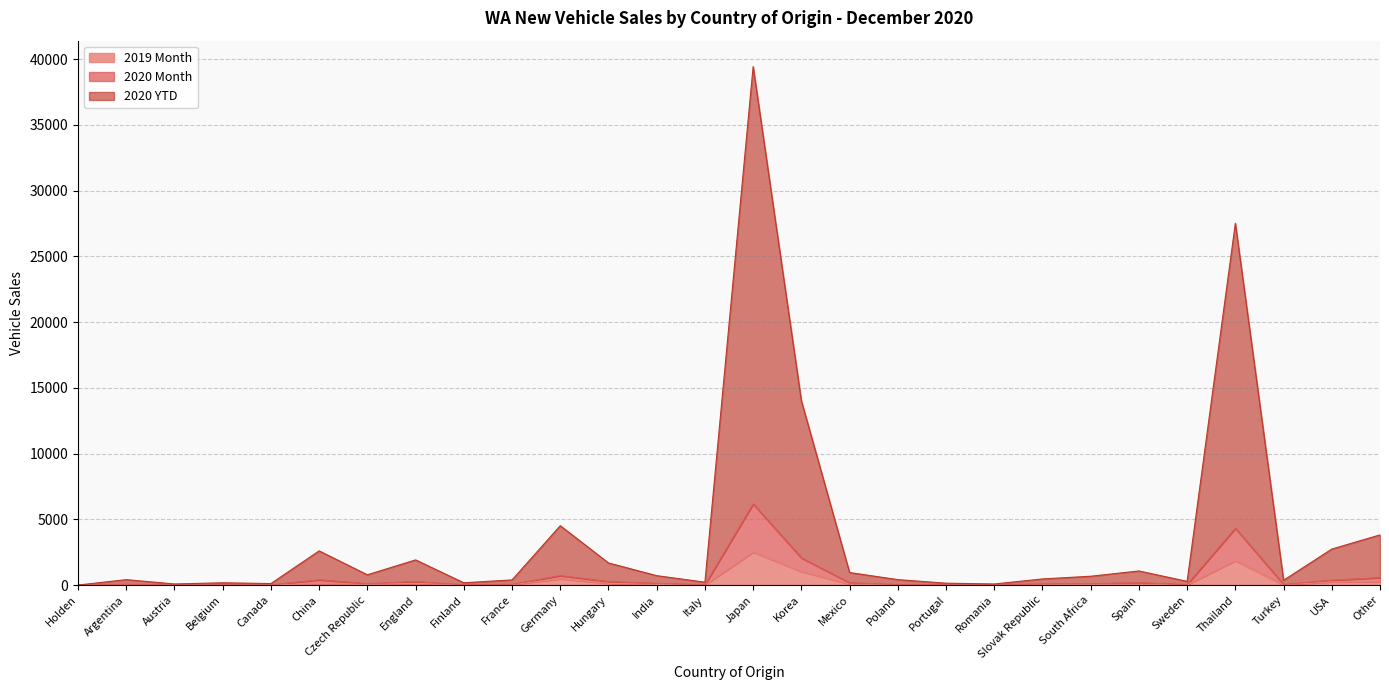

In 2019 Month, how many points are lower than both neighbors (excluding endpoints)?

7